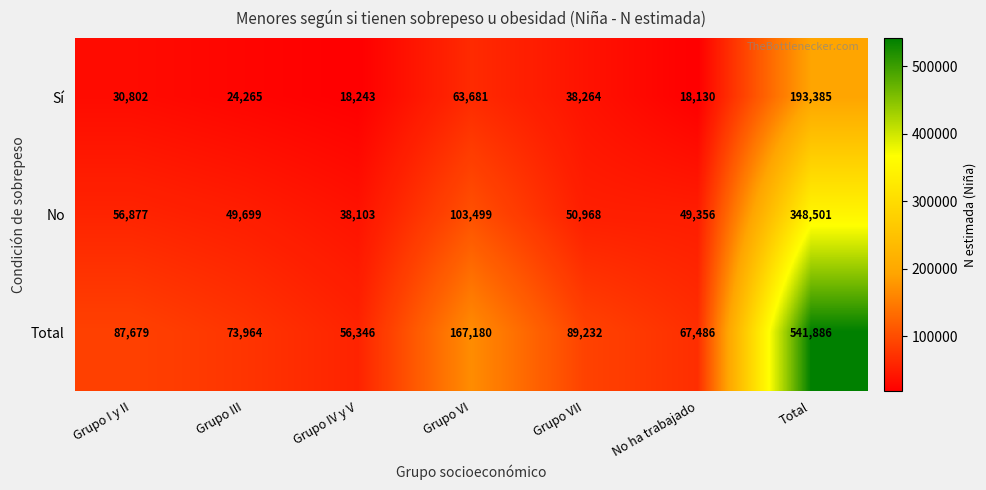

At which label does No first exceed 50968?

Grupo I y II